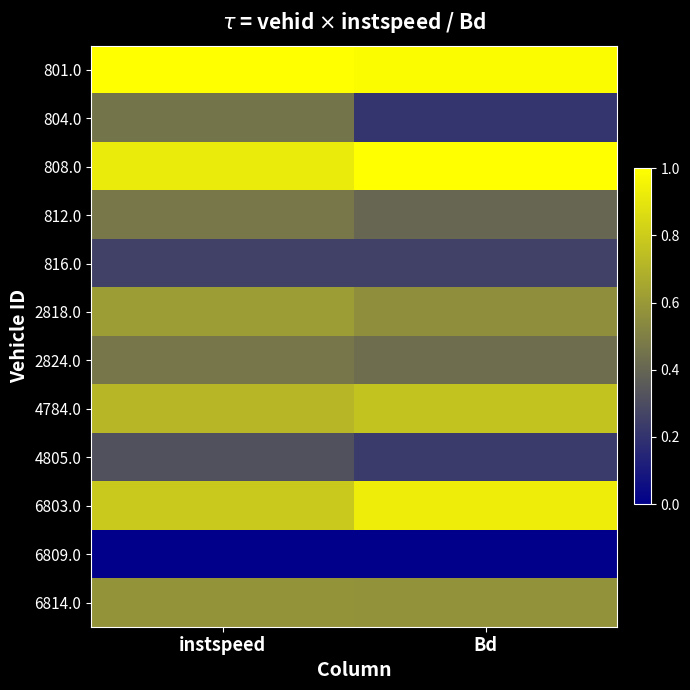

Which series changed the most between instspeed and Bd?

804.0